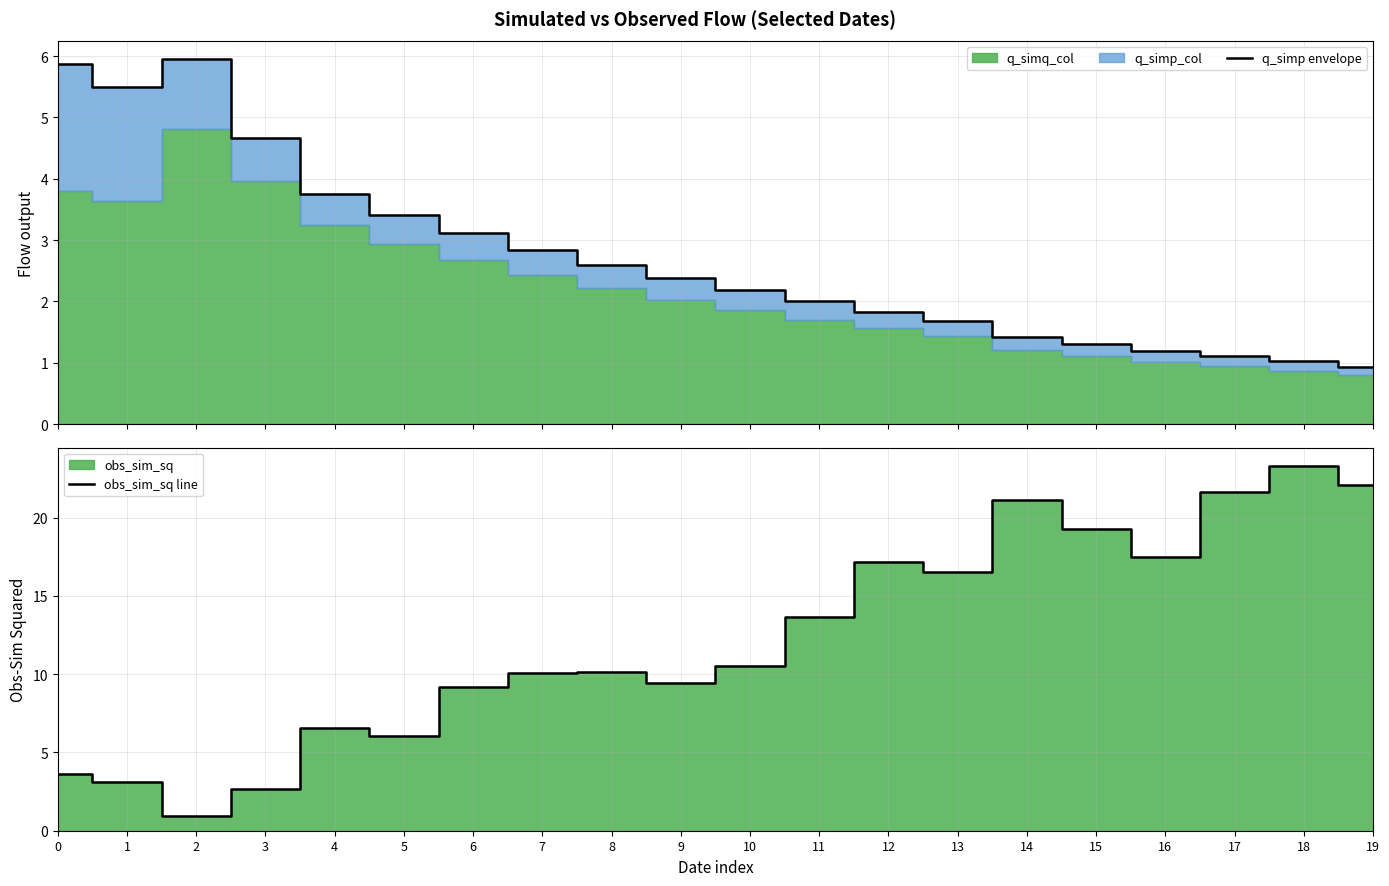

What is the lowest value of the q_simp envelope series?

0.9